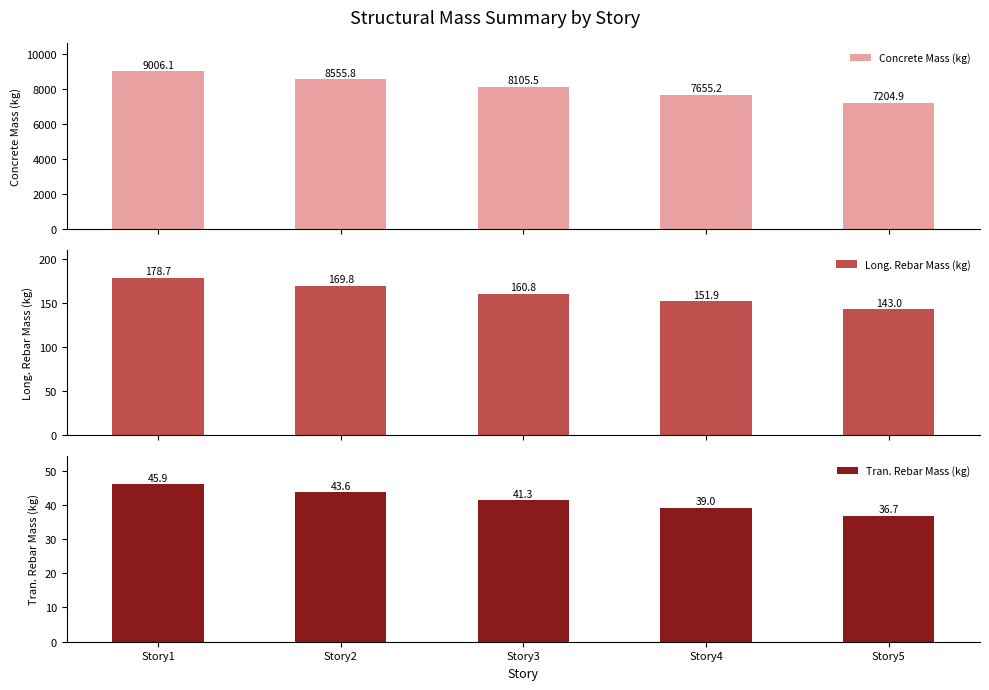

What is the difference between the second highest and minimum values in the Concrete Mass (kg) series?

1350.9